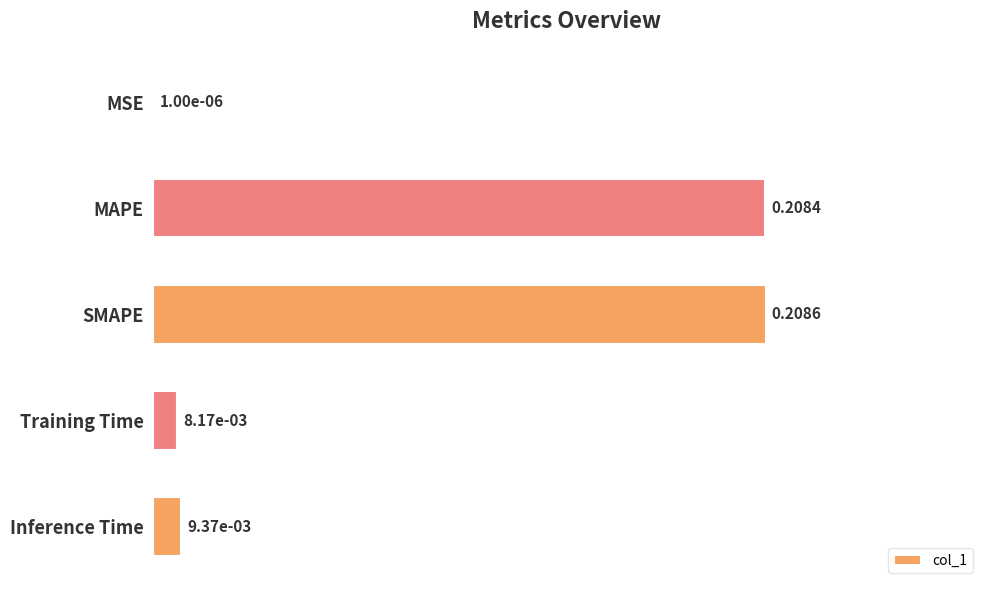

Where is the data nearest to the value 0?

MSE